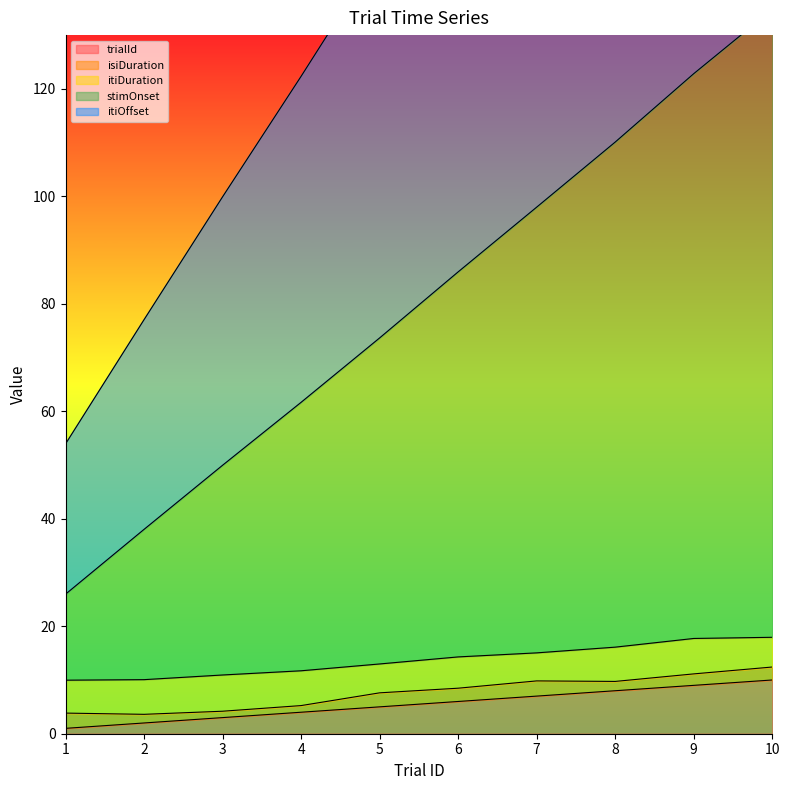

The trialId series shows 14 at 10. True or false?

False